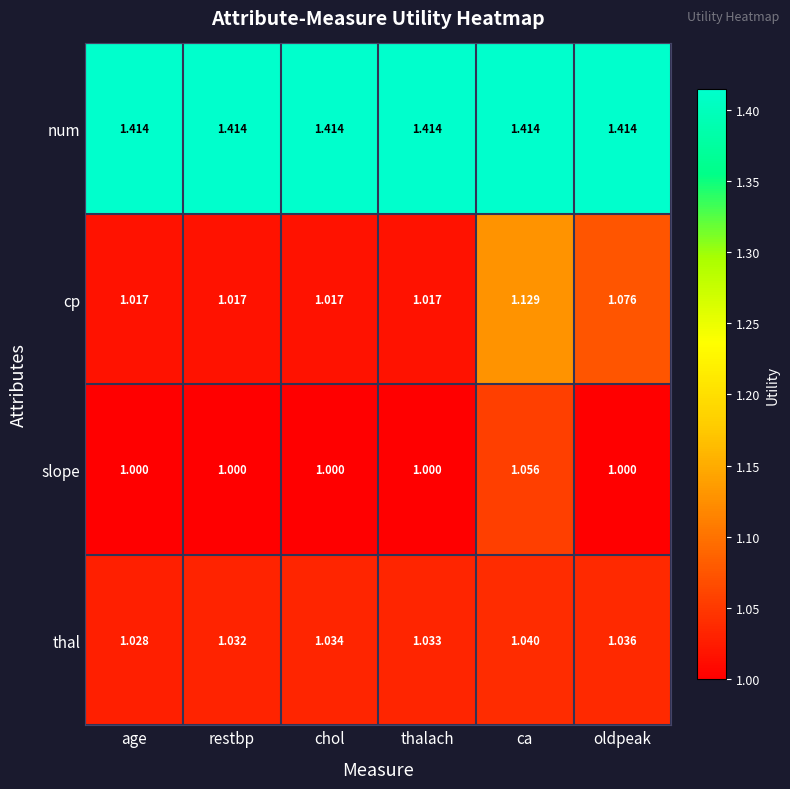

What is the minimum value shown in the chart?

1.0